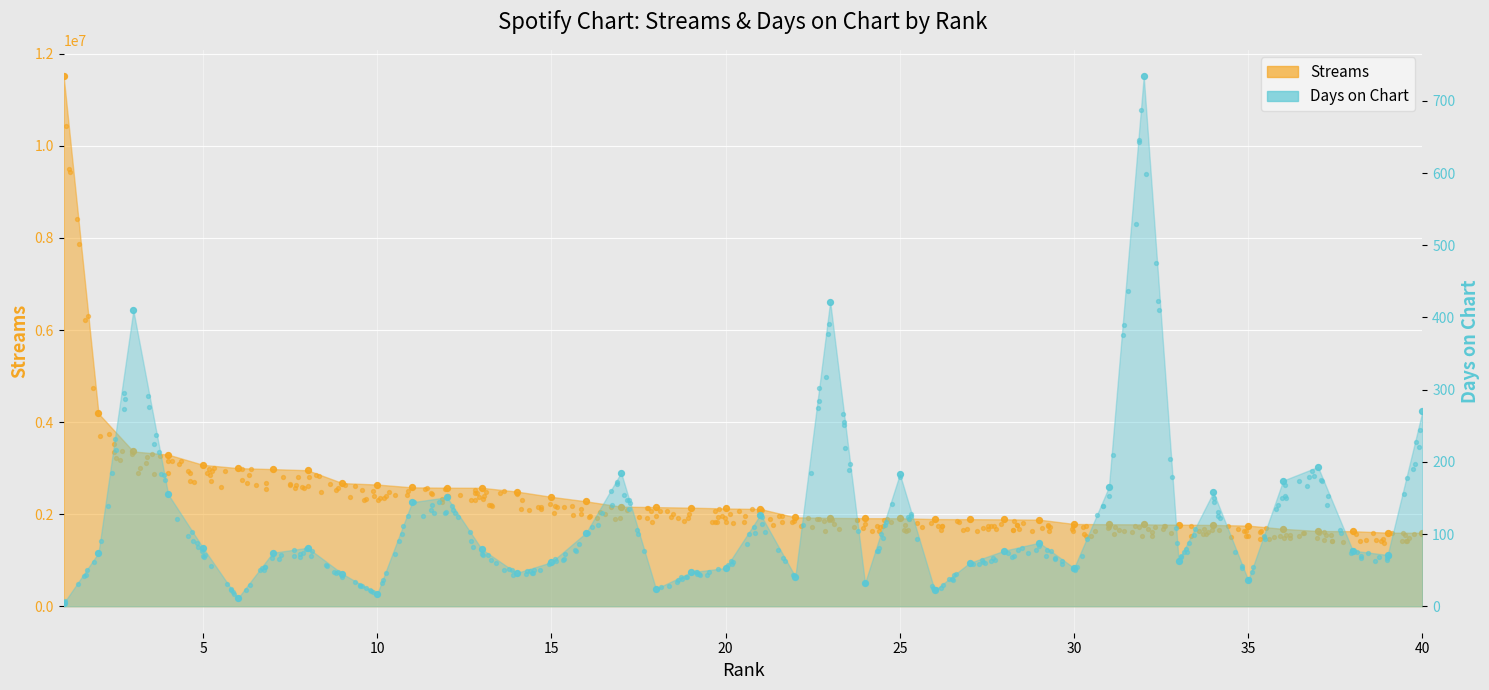

At which category is the sum across all series the highest?

1